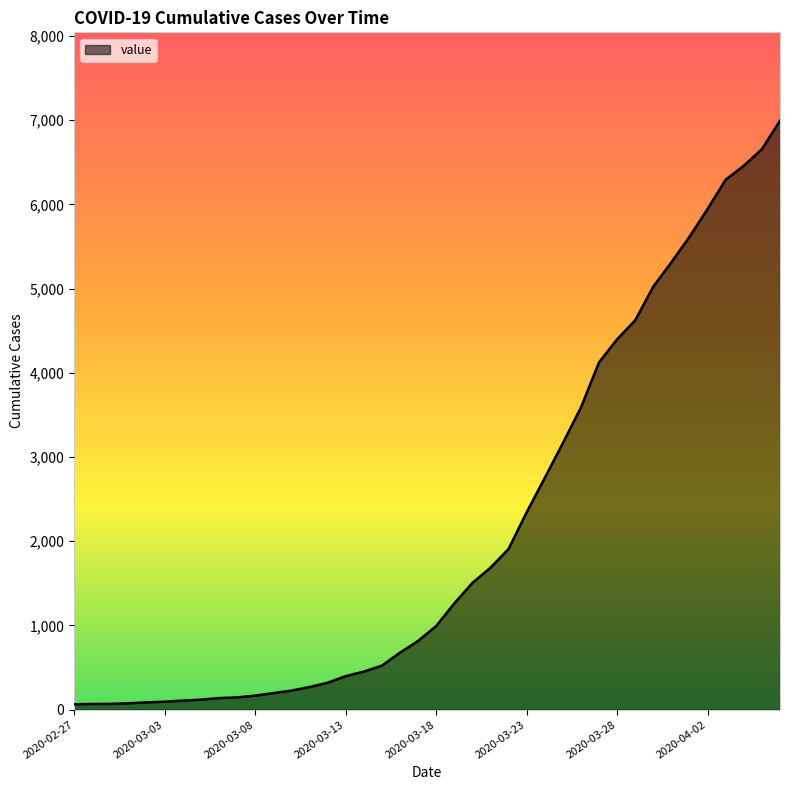

What is the average value?

2142